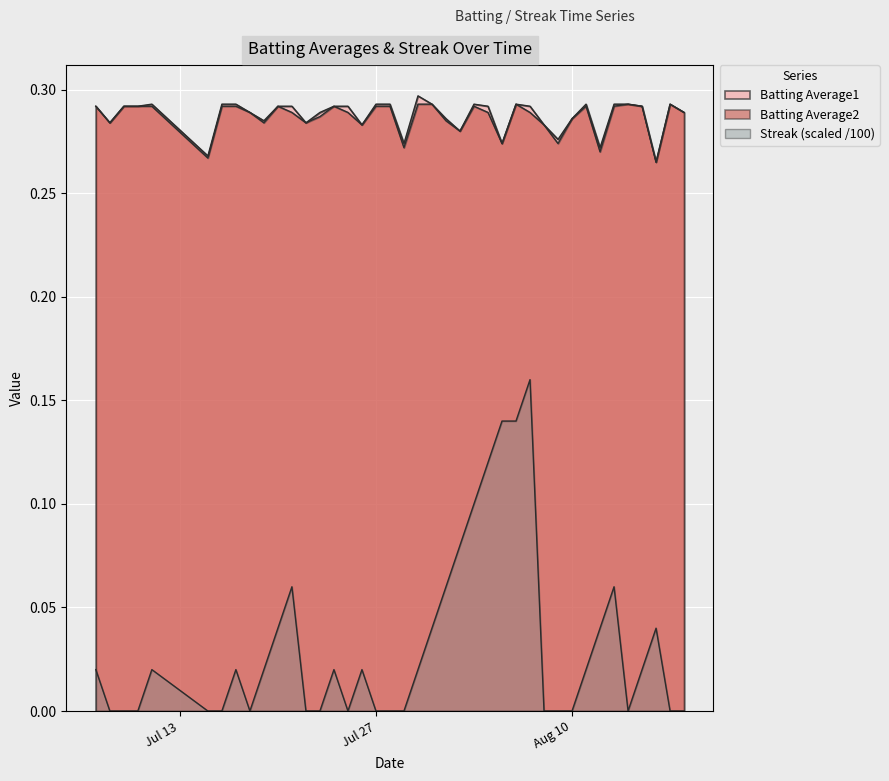

The Batting Average1 series shows 0.3 at 2010-07-11. True or false?

True